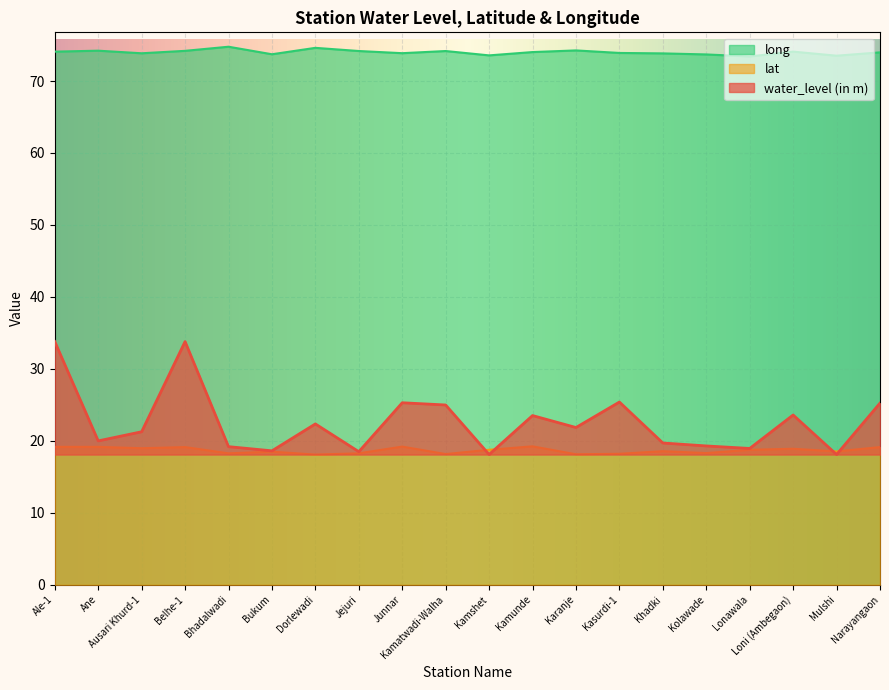

Is it true that long equals 134.0 at Dorlewadi?

False